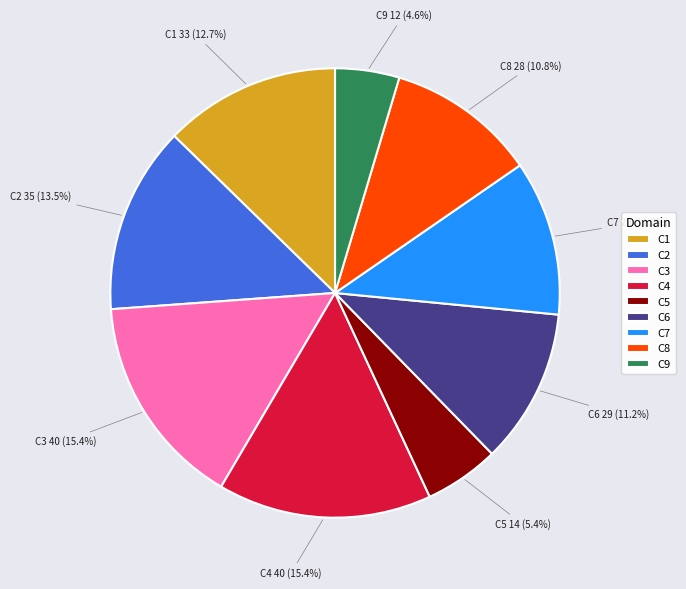

How many slices are in this pie chart?

9